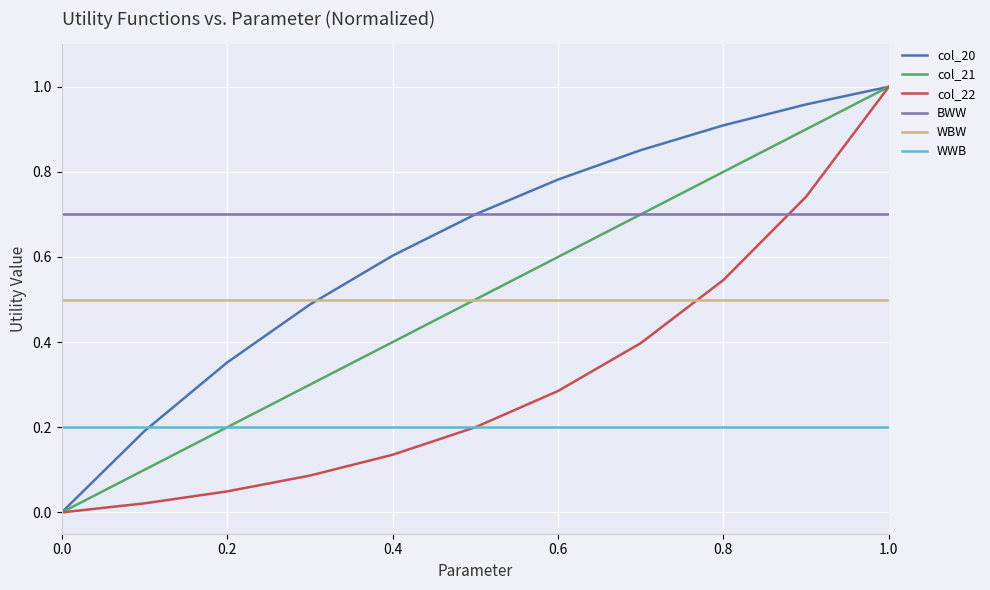

True or false: WWB and WBW intersect in this chart.

False